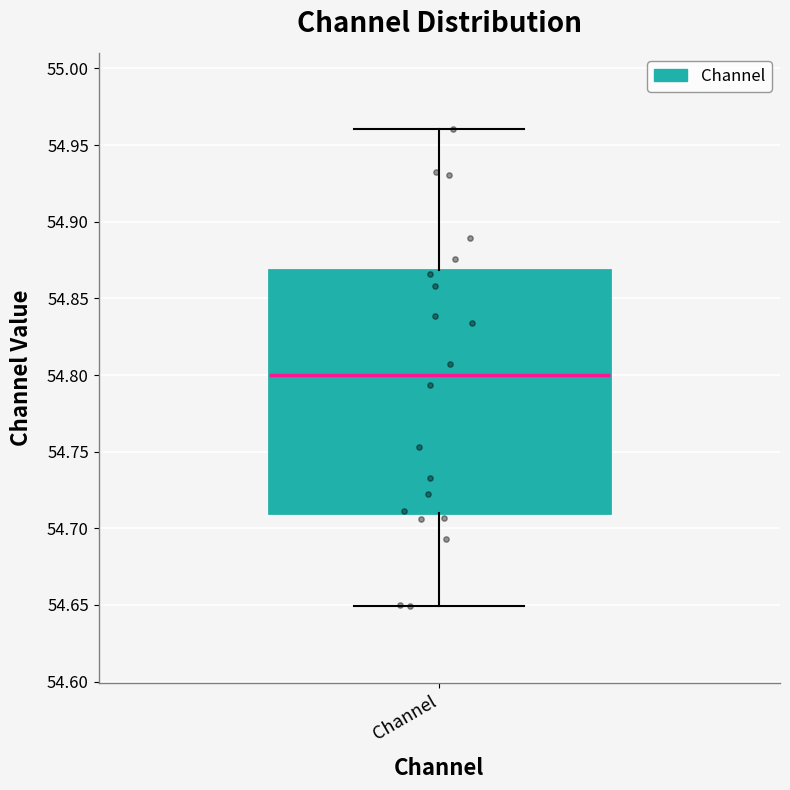

Read this box plot against the y-axis: the position of the median line, the range covered by the box, and the ends of both whiskers. The values are not printed on the chart, so give them approximately, as read against the axis.

median 54.80, box 54.71 to 54.87, whiskers 54.65 to 54.96